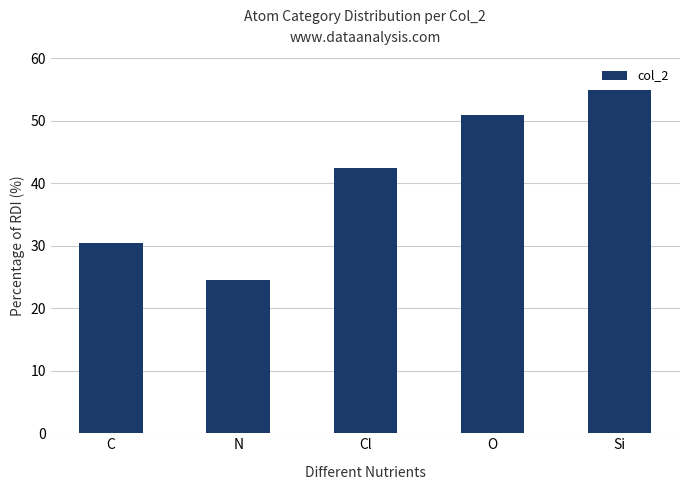

What is the approximate value at N?

24.5